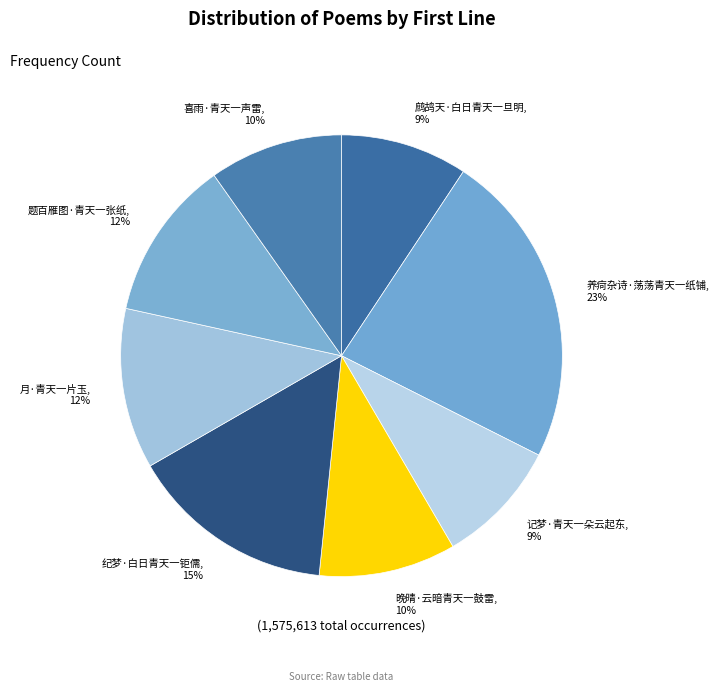

Does 月·青天一片玉 represent more than half of the total?

No